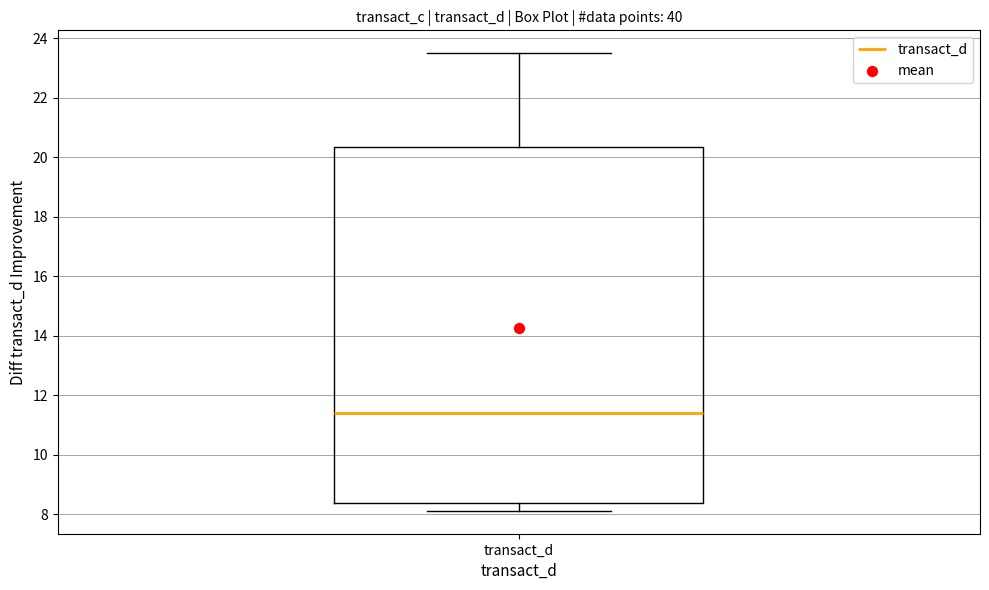

Transcribe this box plot: give where the median line is, the range the box spans, and where the two whiskers end, as read against the y-axis. The values are not printed on the chart, so give them approximately, as read against the axis.

median 11.4, box 8.4 to 20.4, whiskers 8.2 to 23.6